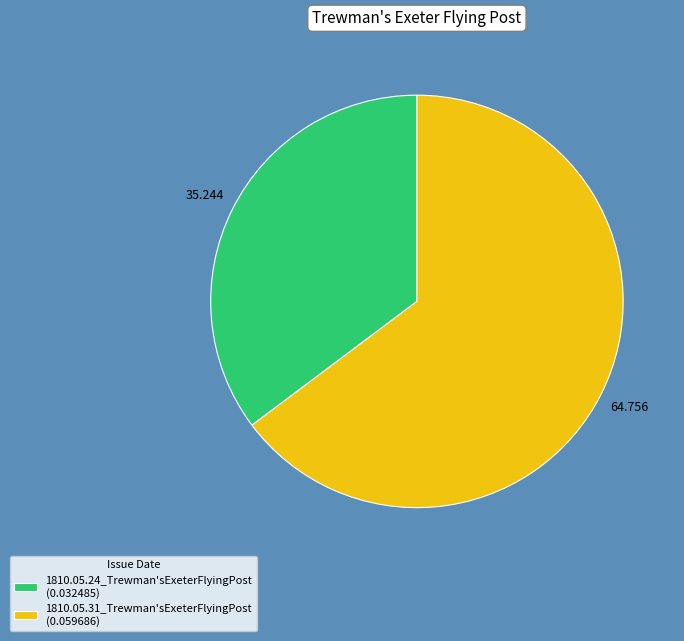

How many slices are in this pie chart?

2